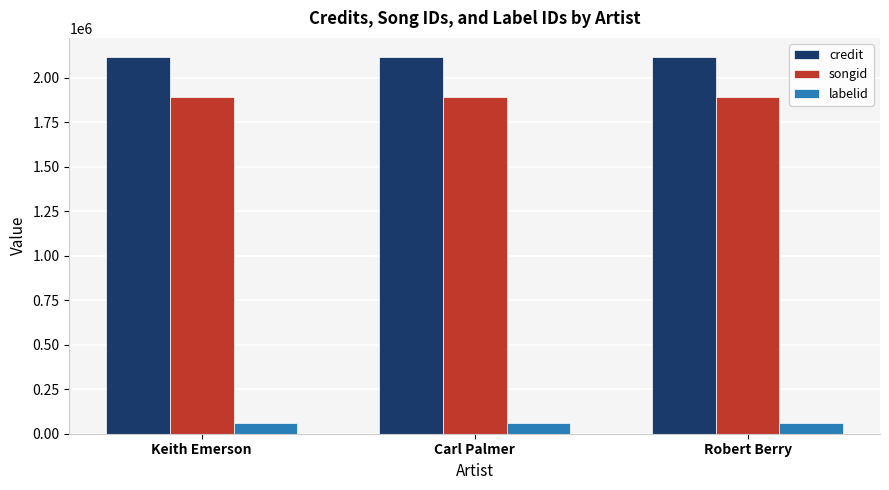

Reading left to right, list all the values displayed in this chart.

credit: Keith Emerson=2118481	Carl Palmer=2118481	Robert Berry=2118481
songid: Keith Emerson=1892812	Carl Palmer=1892812	Robert Berry=1892812
labelid: Keith Emerson=59834	Carl Palmer=59834	Robert Berry=59834